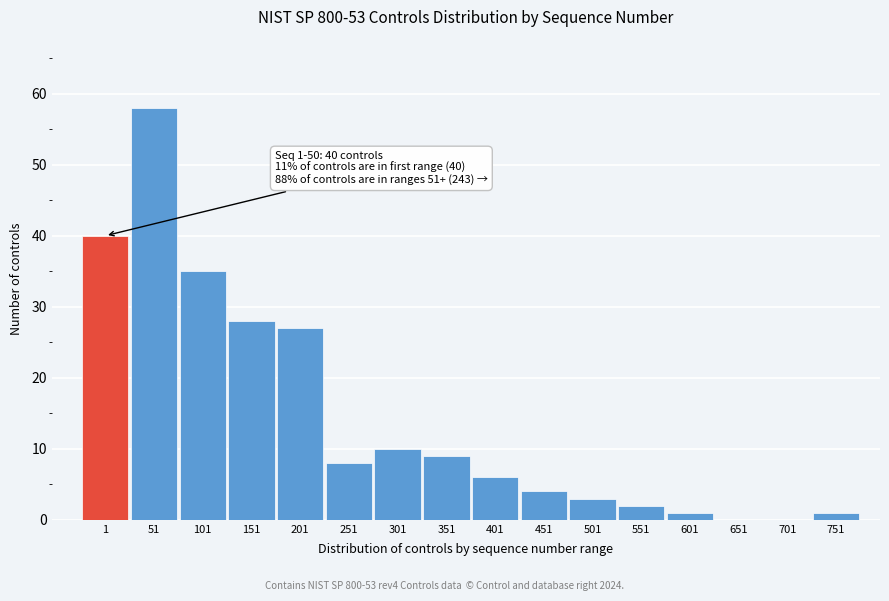

Reading left to right, transcribe all the data shown in this chart.

1=40	51=58	101=35	151=28	201=27	251=8	301=10	351=9	401=6	451=4	501=3	551=2	601=1	651=0	701=0	751=1